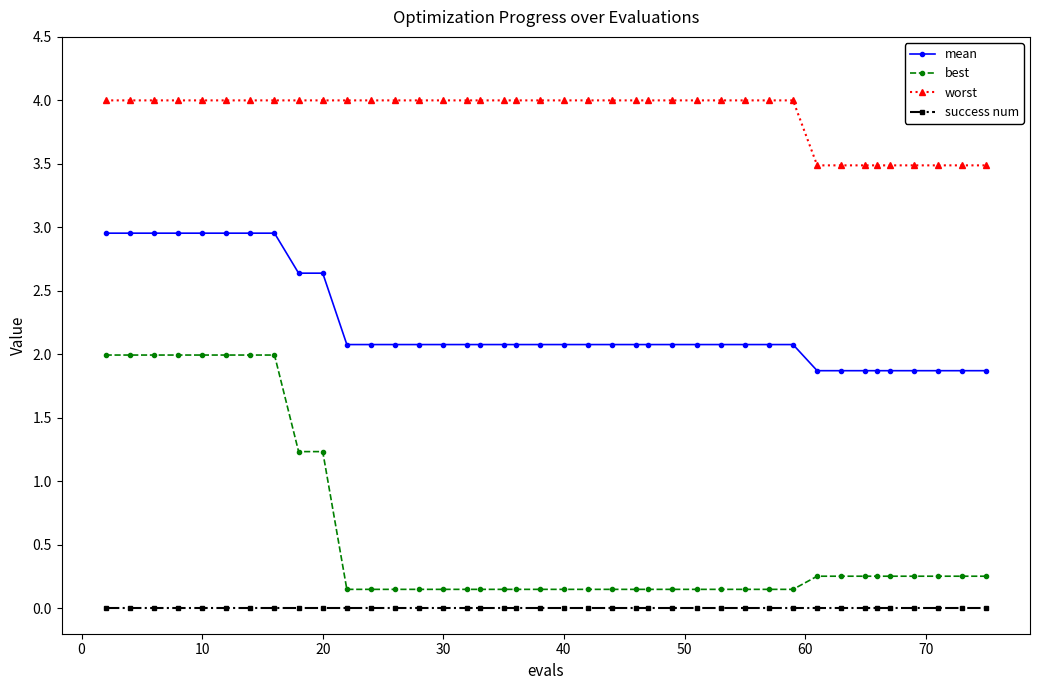

Is this an area chart (filled region under the line)?

No